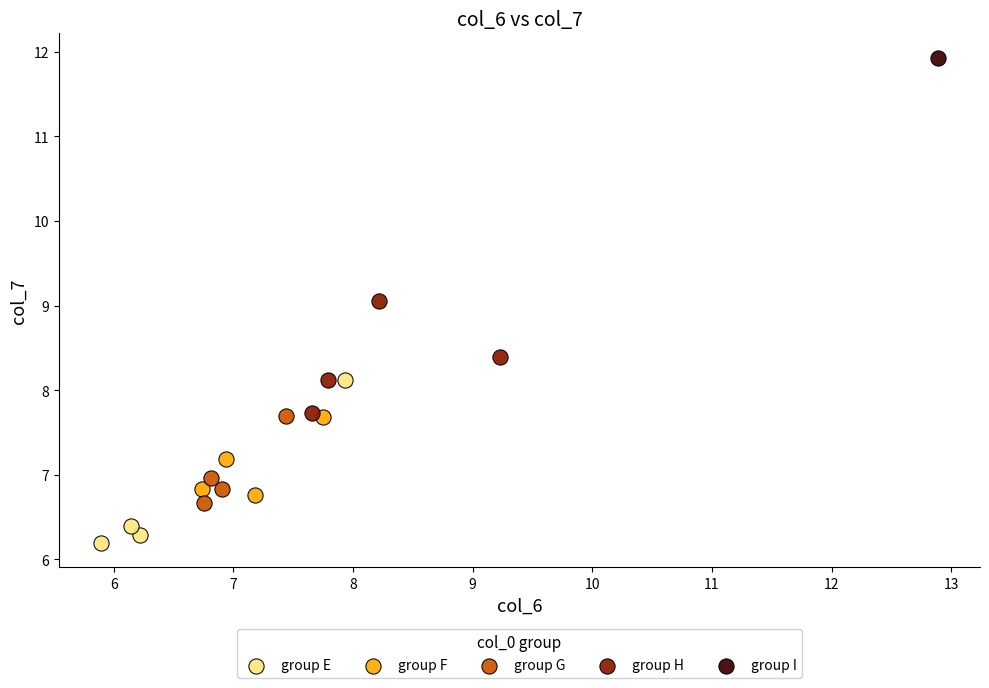

Which series contains the lowest Y value?

group E